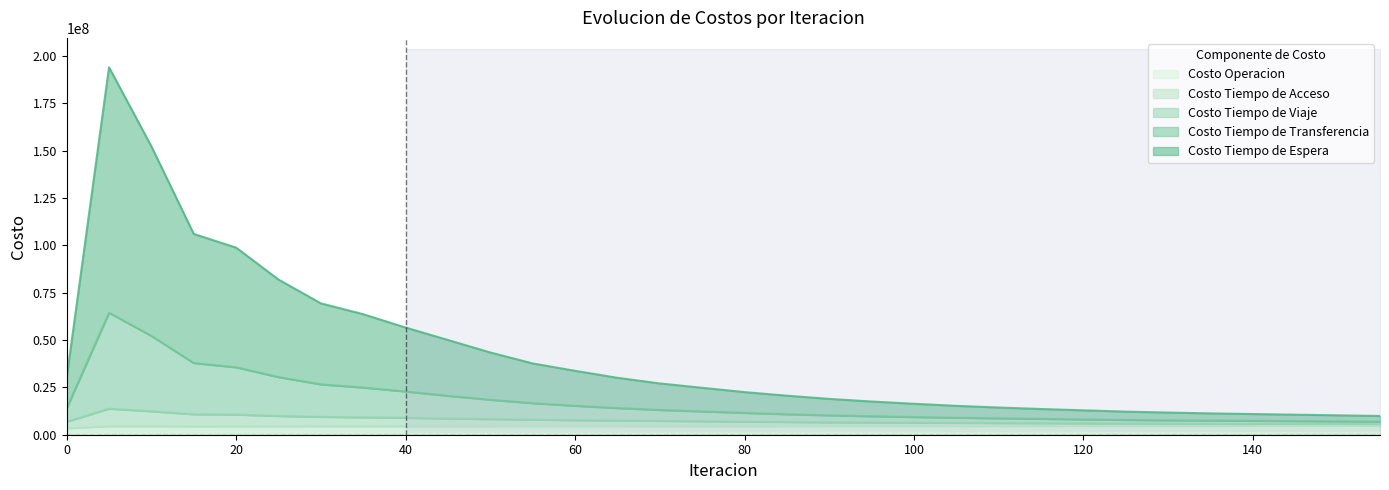

True or false: Costo Tiempo de Transferencia has a value of 14080000.0 at 65.

True